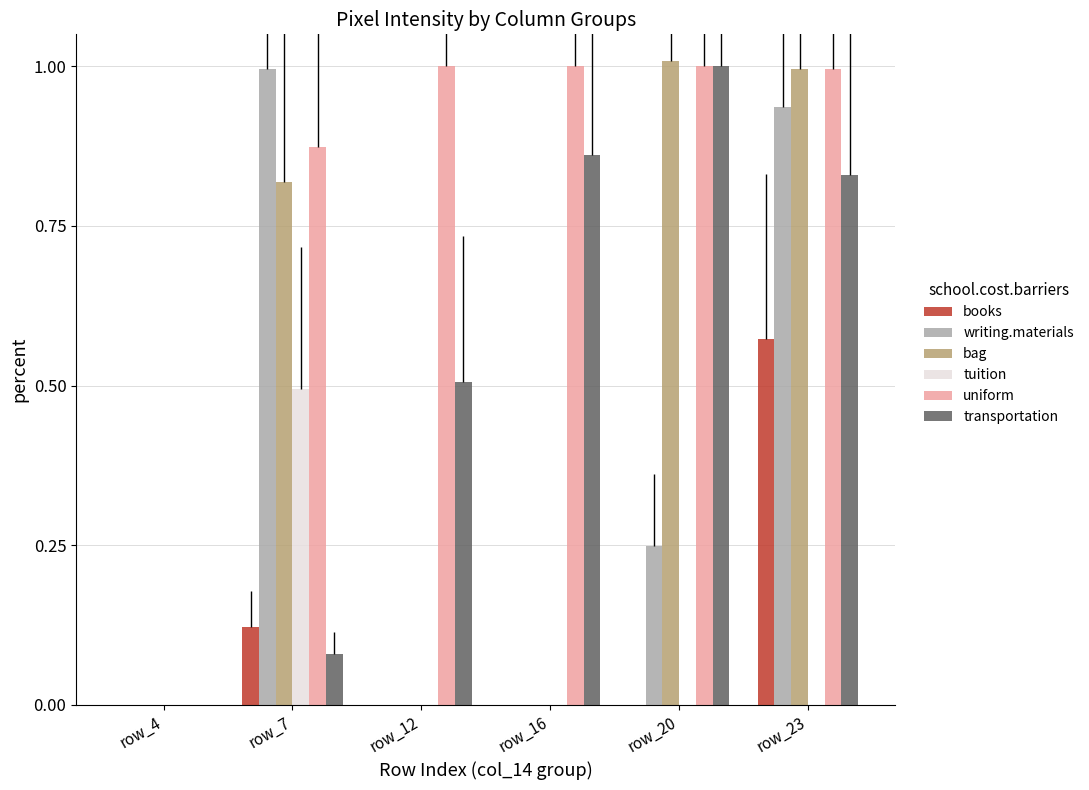

Which series has the largest total across all categories?

uniform